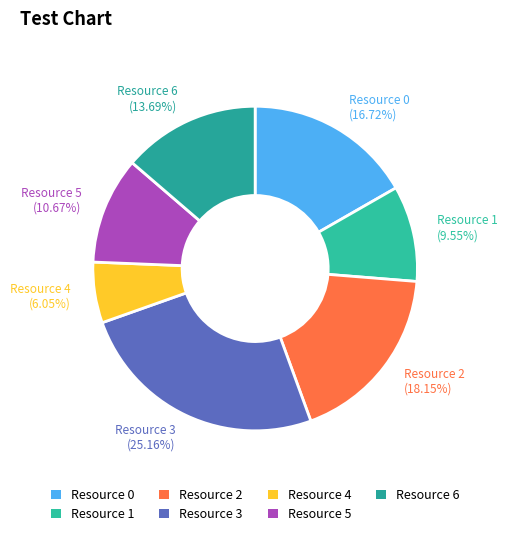

Combined, do Resource 5 and Resource 0 account for over 50%?

No